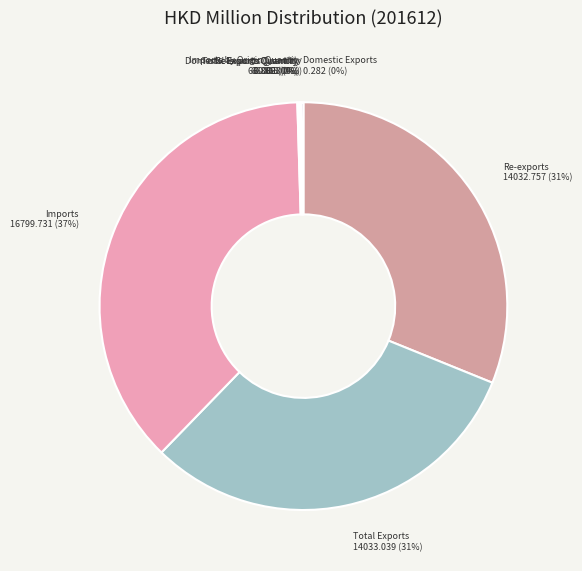

The Imports slice represents 44% of the pie. True or false?

False